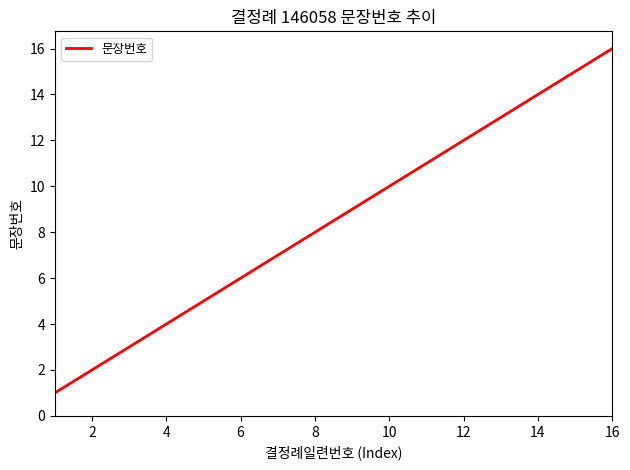

What is the maximum value shown in the chart?

16